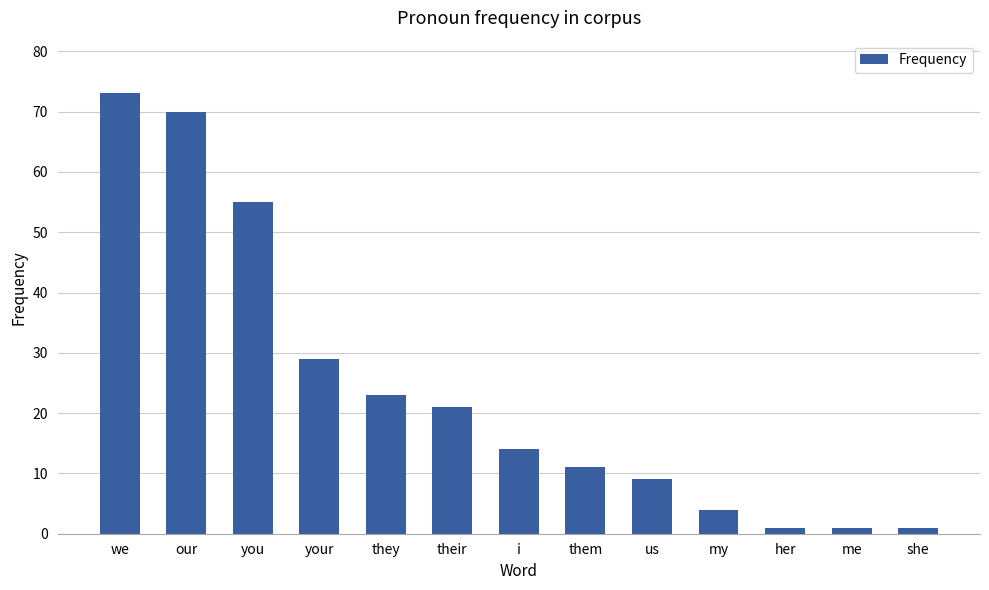

What is the ratio of the value at i to the value at they?

0.6